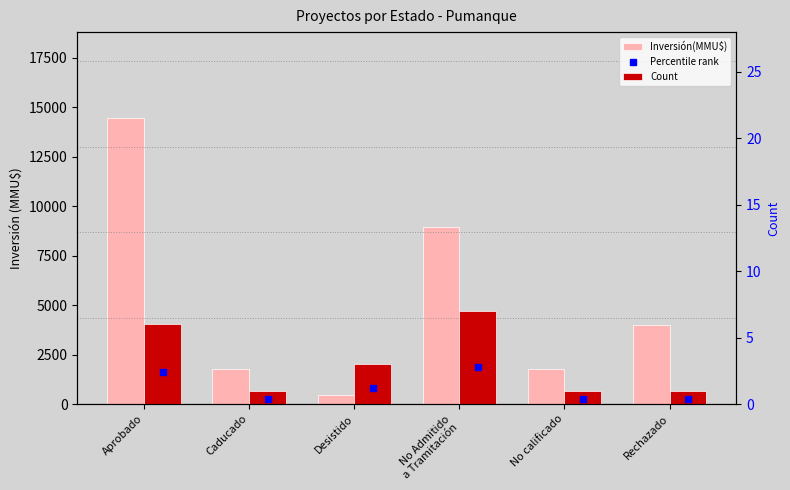

Read the Inversión(MMU$) value at No Admitido
a Tramitación.

8949